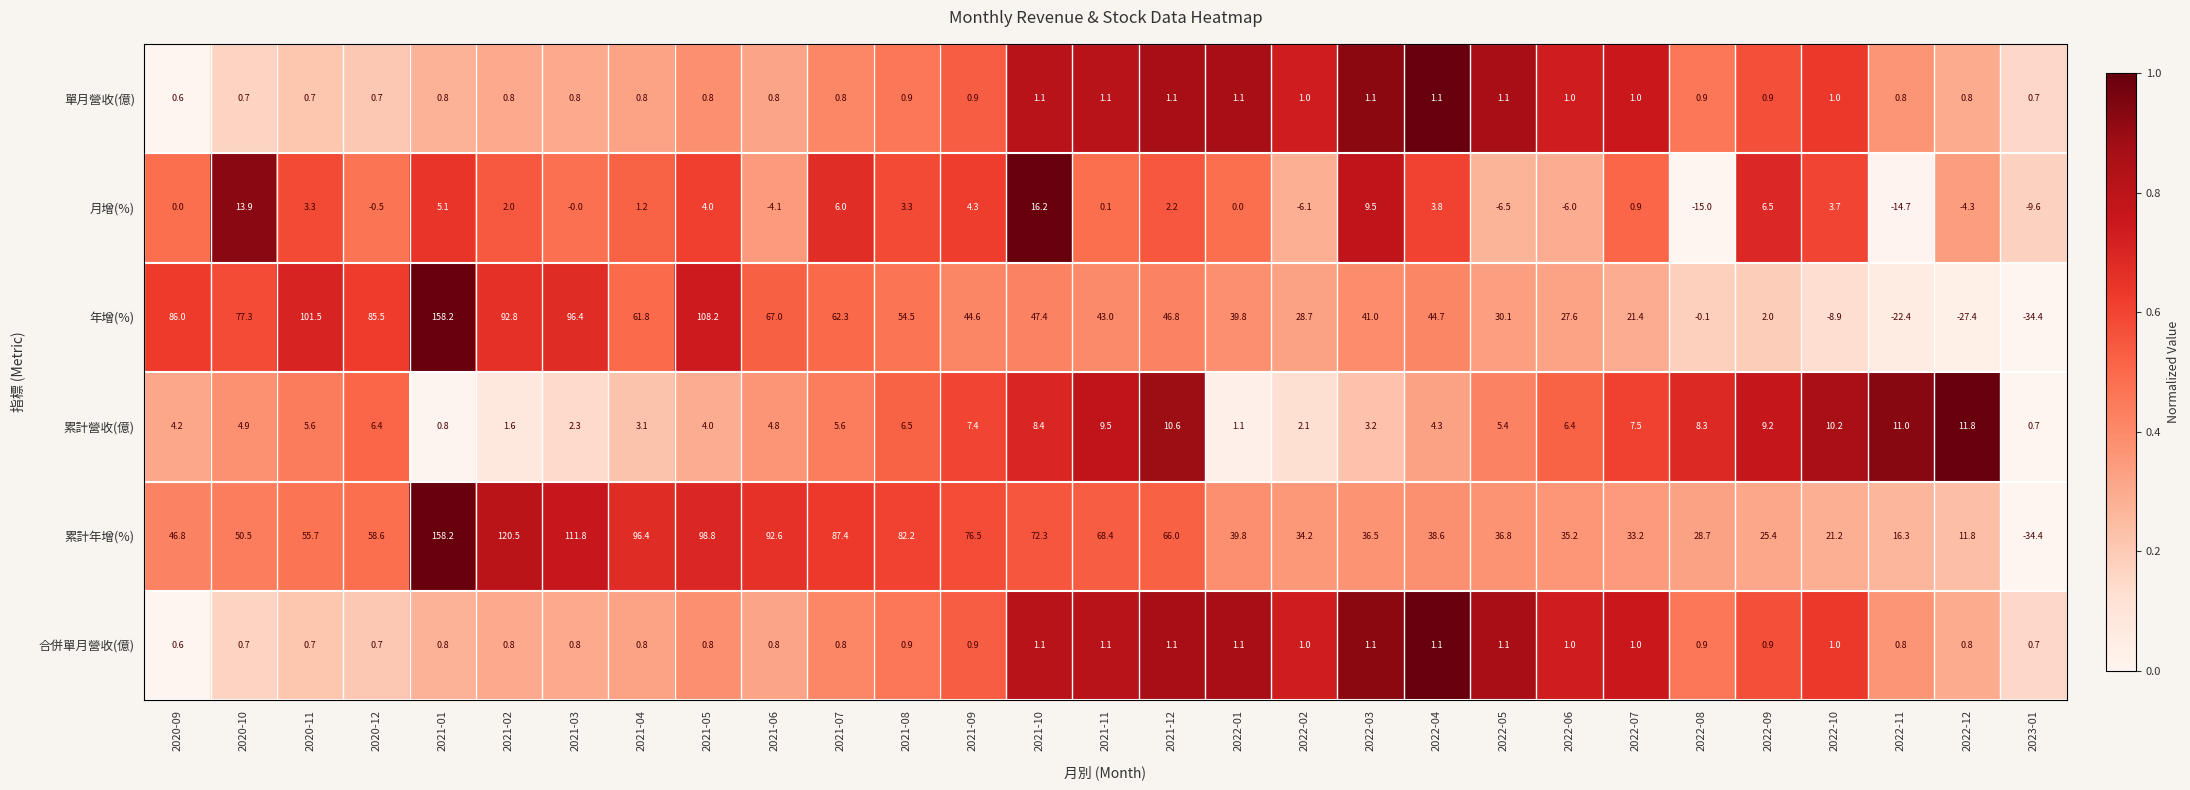

Which series changed the most between 2021-07 and 2022-01?

累計年增(%)